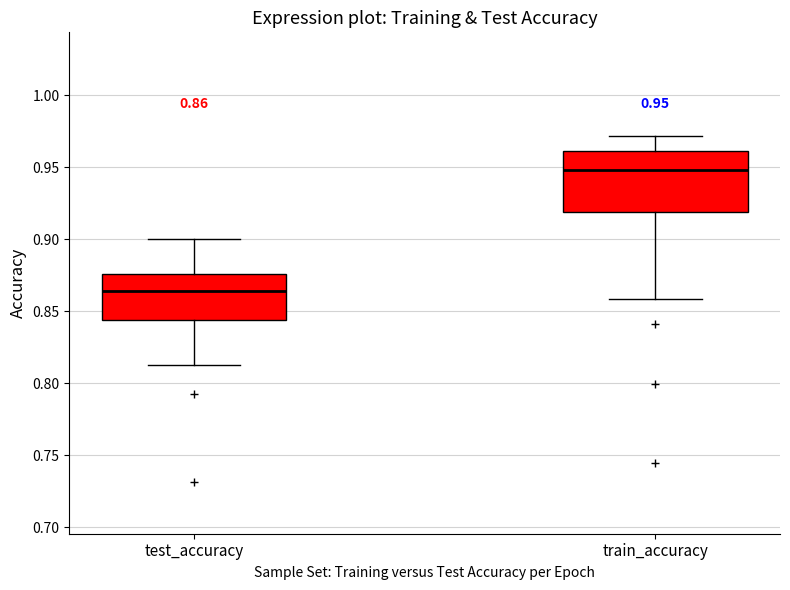

Which box is the tallest, from its lower edge to its upper edge?

train_accuracy